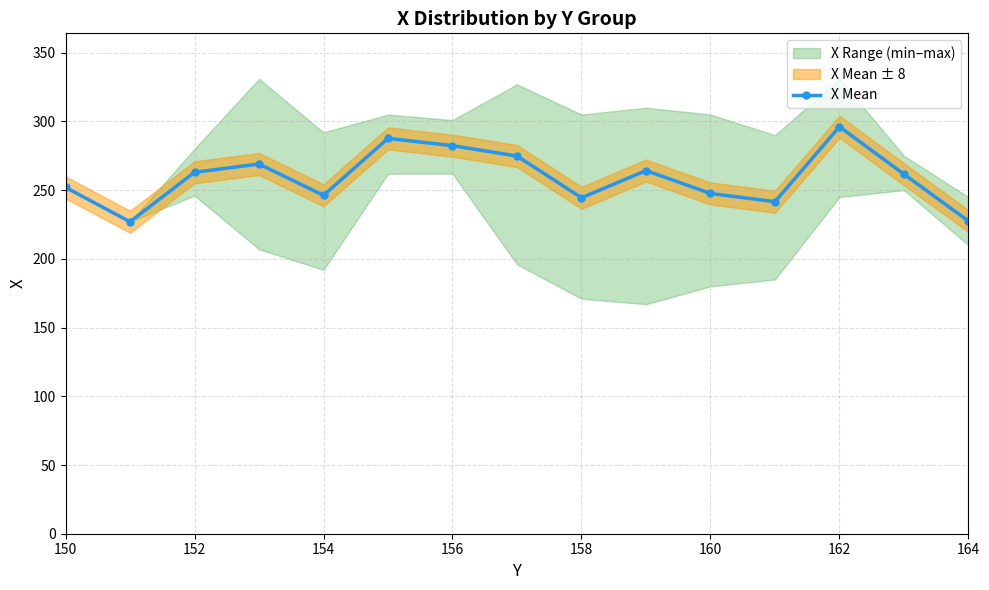

True or false: there are more than 0 points higher than both neighbors.

True